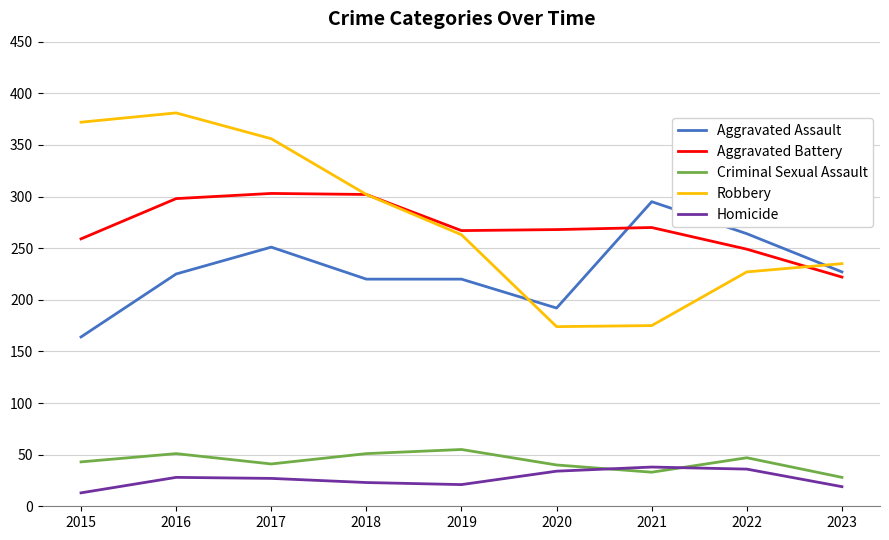

What is the maximum value for Homicide?

38